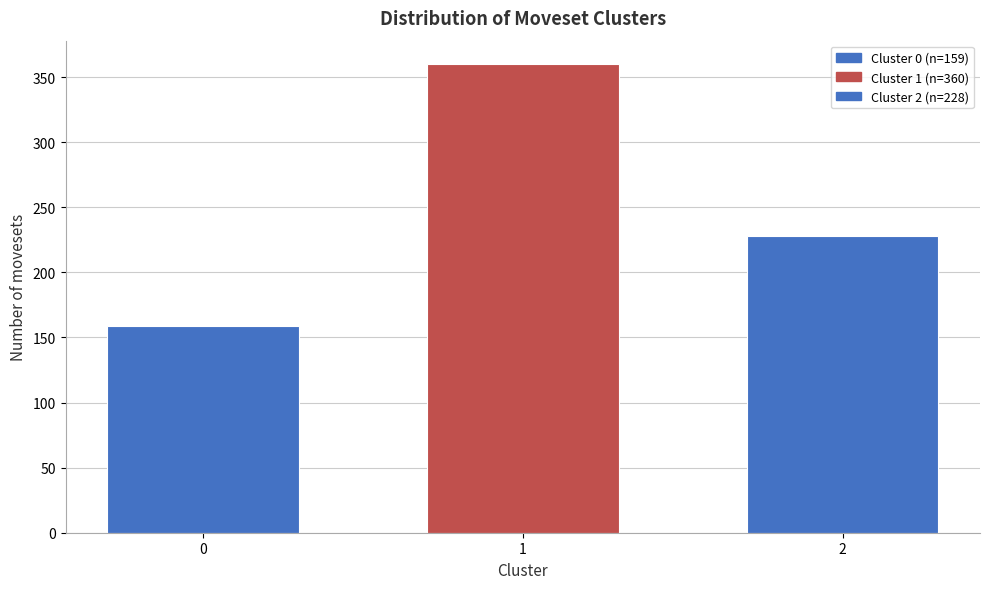

Reading left to right, what are all the values shown in this chart?

0=159	1=360	2=228